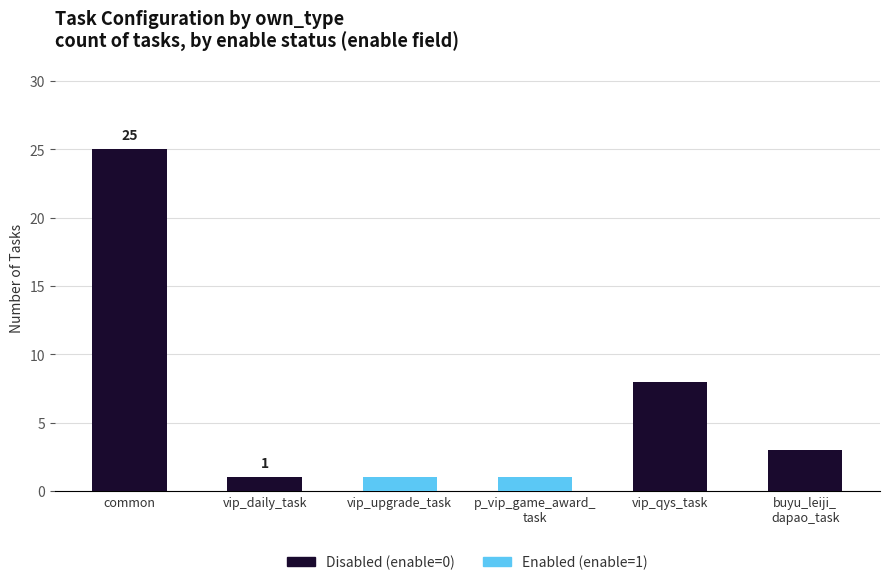

Which category has the highest value in the Disabled (enable=0) series?

common